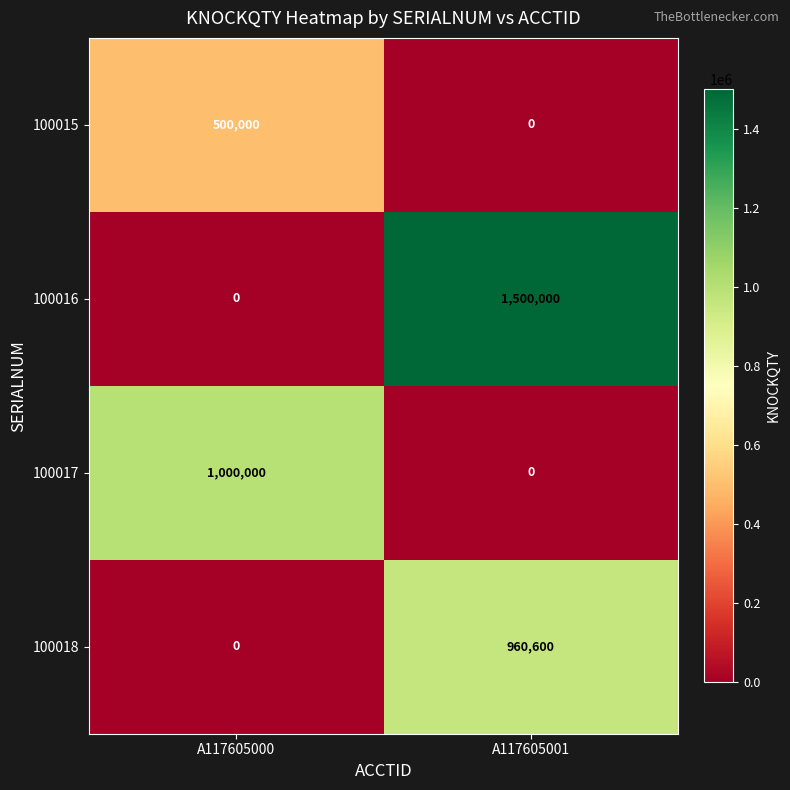

Reading left to right, what are all the values shown in this chart?

100015: 500000	0
100016: 0	1500000
100017: 1000000	0
100018: 0	960600